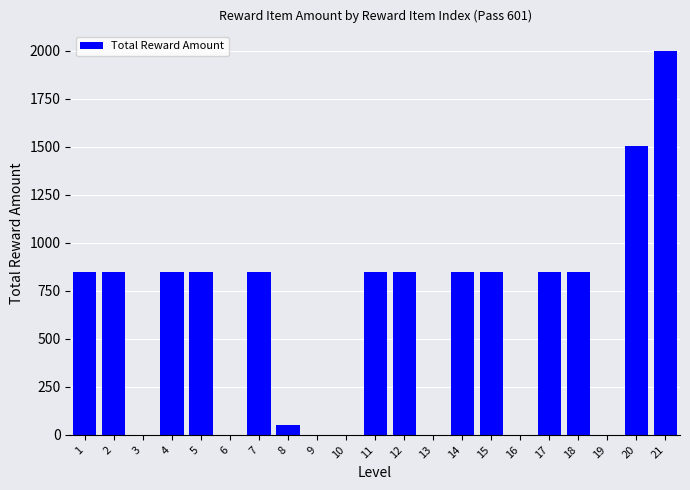

What is the greatest value displayed?

2000